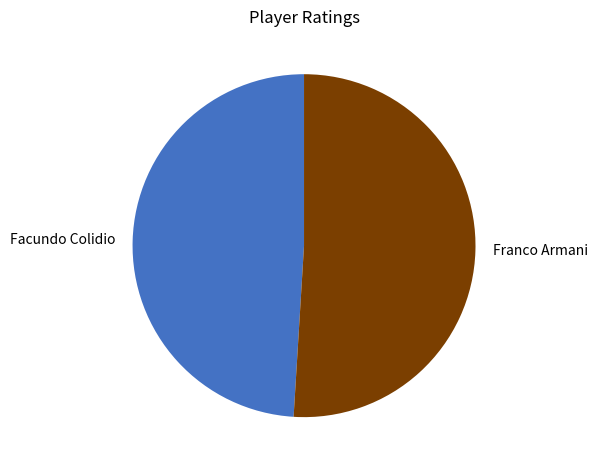

What is the ratio of the value at Facundo Colidio to the value at Franco Armani?

1.0